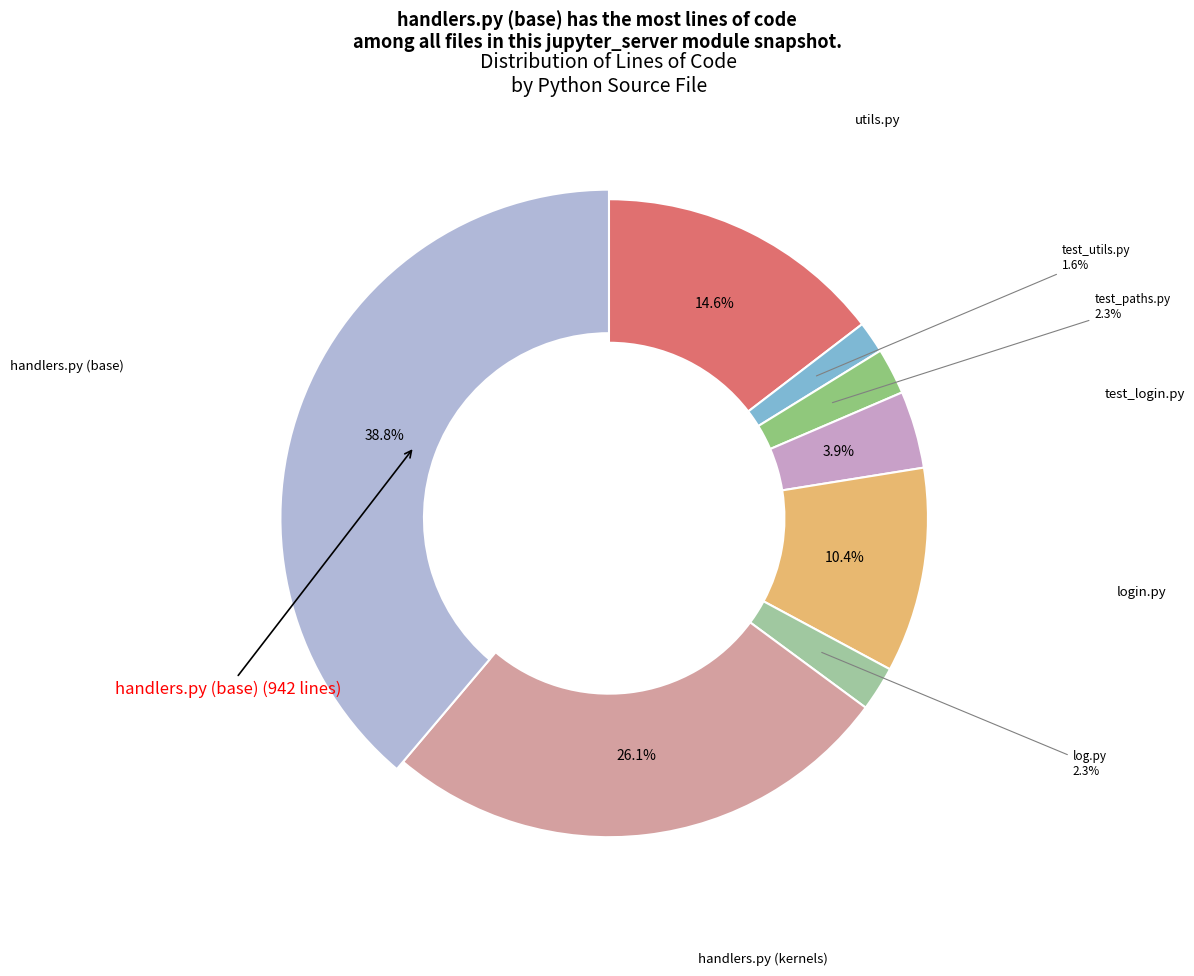

Is it true that handlers.py (base) is 39% of the pie?

True